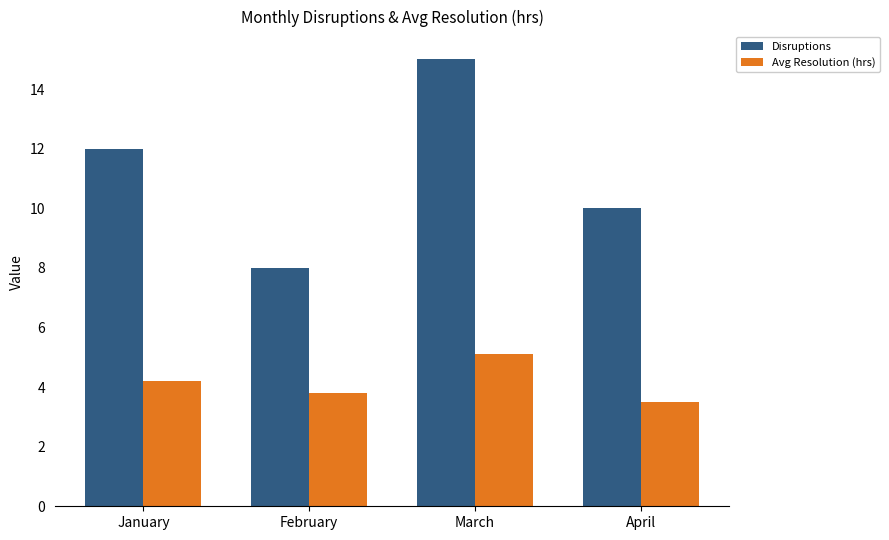

True or false: Avg Resolution (hrs) has a value of 3.8 at February.

True